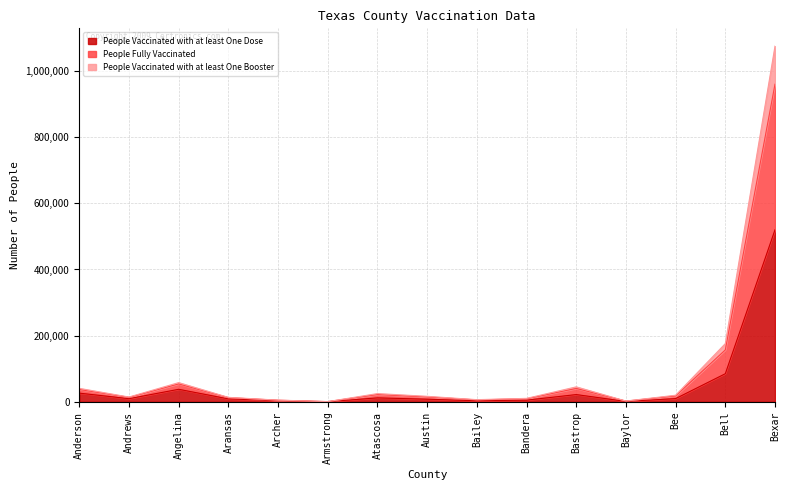

Which category has the highest value in the People Vaccinated with at least One Booster series?

Bexar